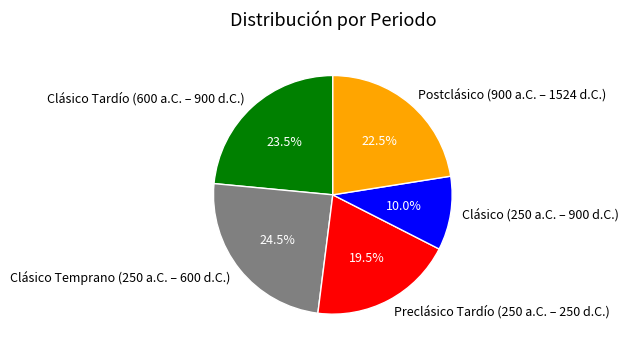

Is there a majority slice in this chart?

No